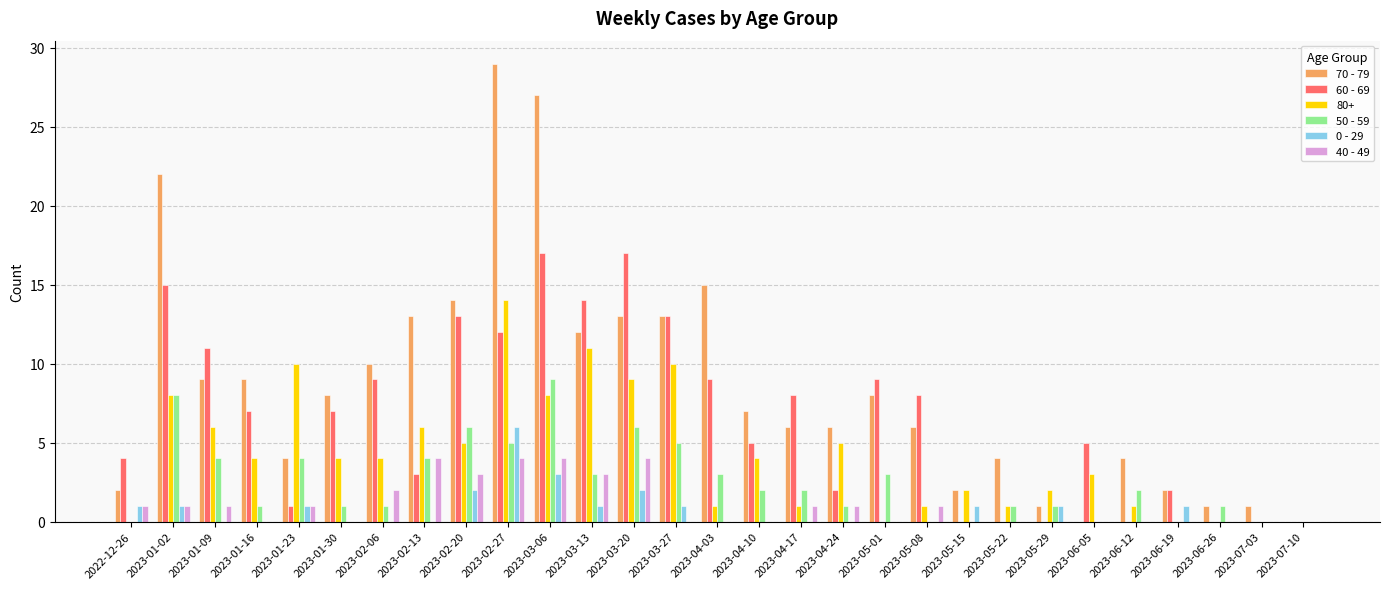

The 0 - 29 series shows 0 at 2023-06-12. True or false?

True